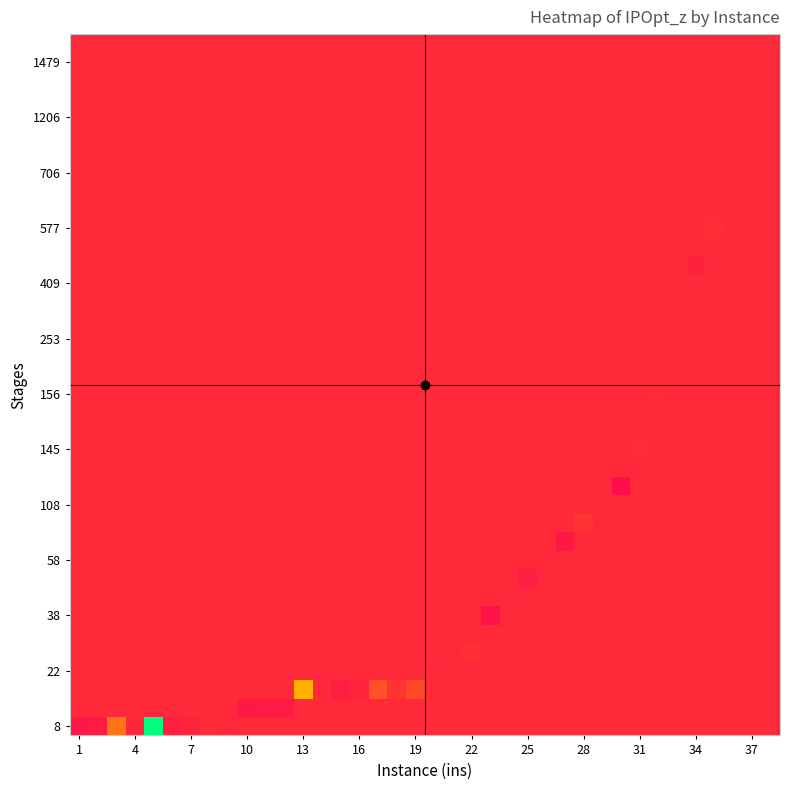

At how many categories does at least one series exceed 7?

38